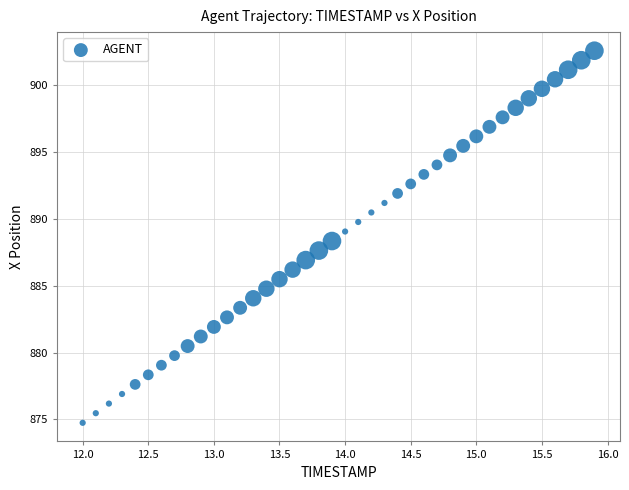

What is the range of X values (max minus min)?

3.9